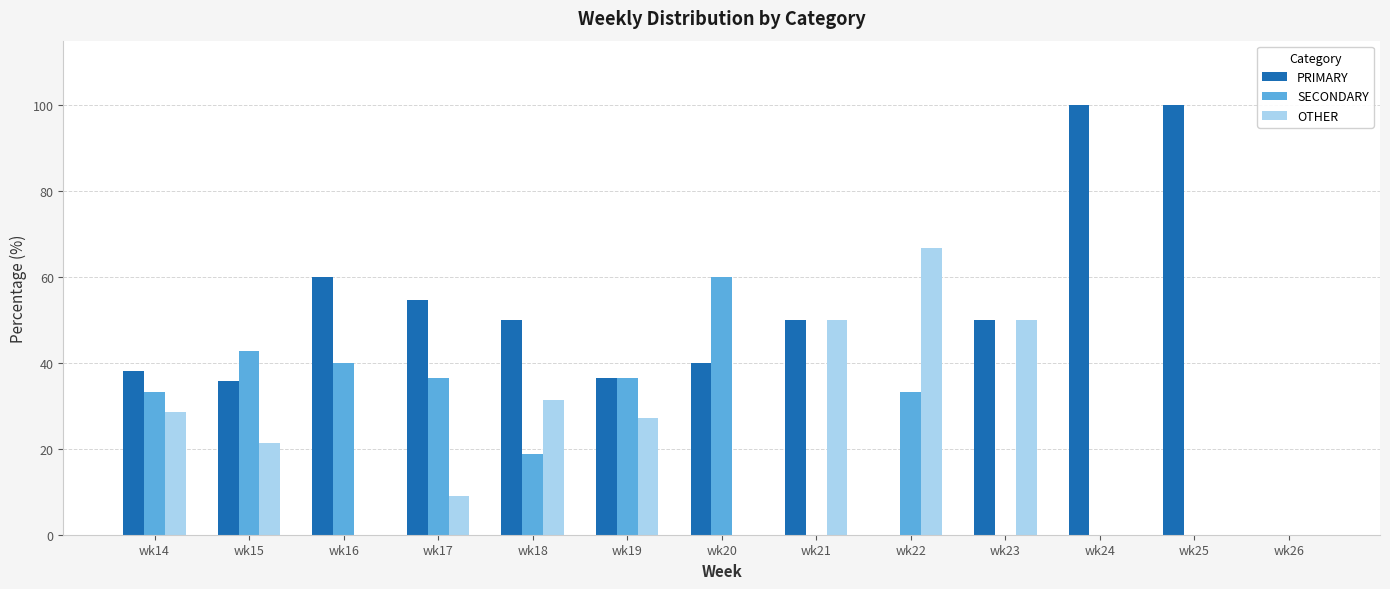

Which series has the largest total across all categories?

PRIMARY